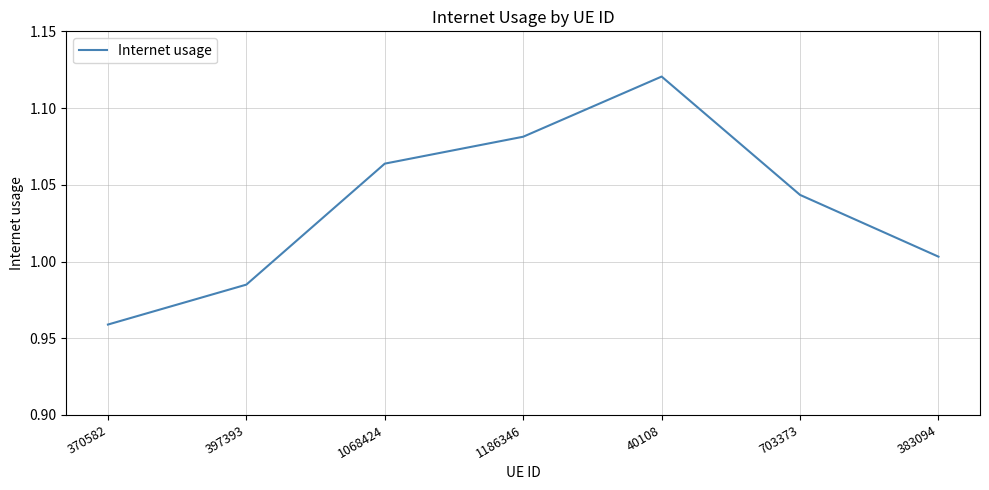

What is the sum of the values at 703373 and 397393?

2.0